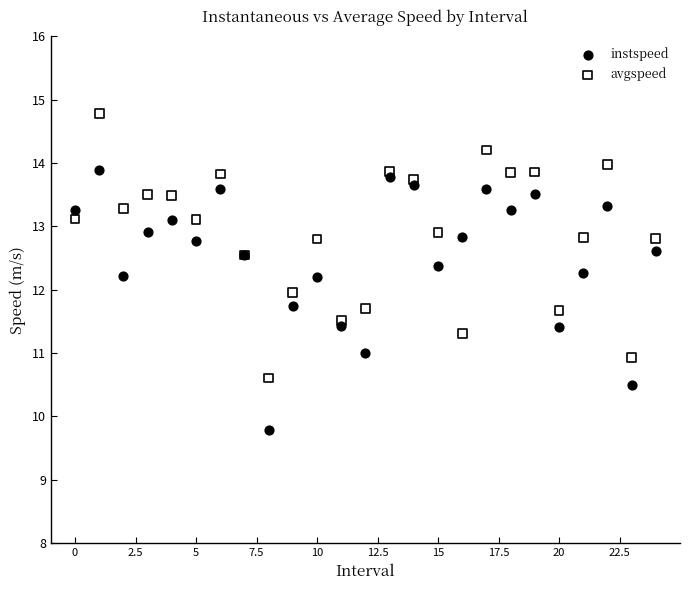

Which series has the widest spread of Y values?

avgspeed